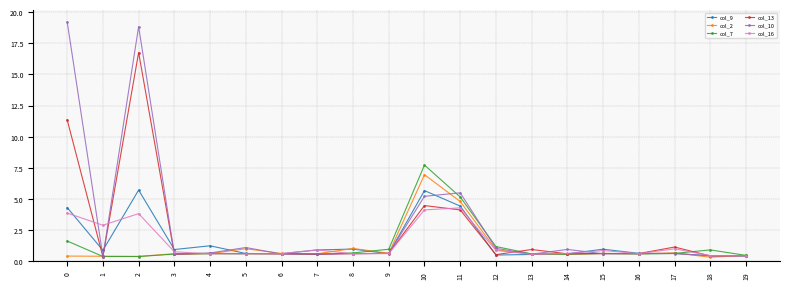

What is the spread (max minus min) of values at 13?

0.4